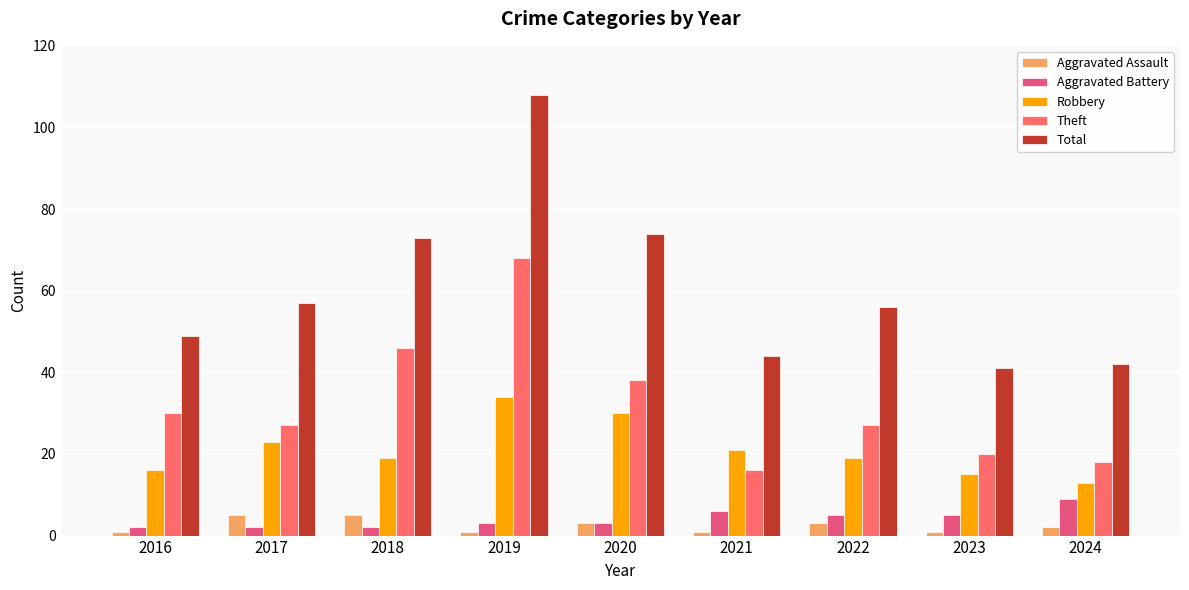

At 2016, list the series in order from largest to smallest.

Total, Theft, Robbery, Aggravated Battery, Aggravated Assault